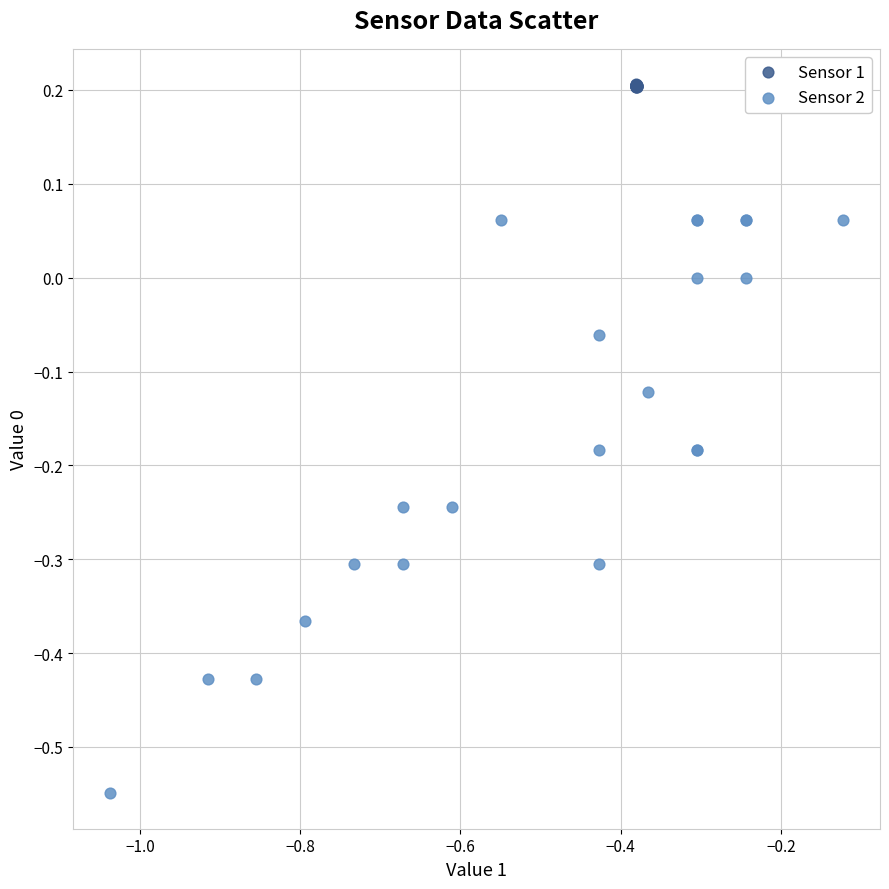

Which series contains the highest Y value?

Sensor 1